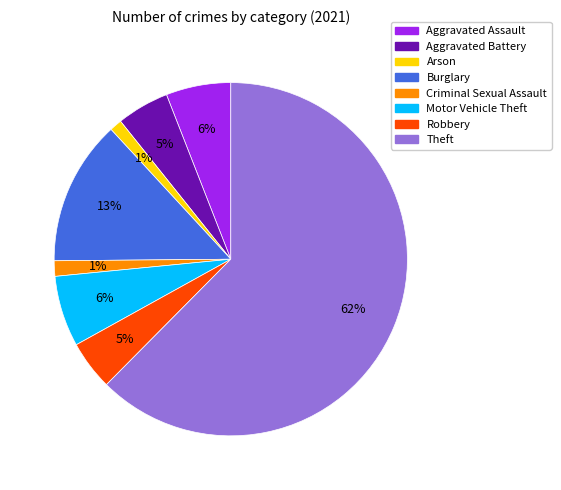

What is the largest slice in the pie chart?

Theft